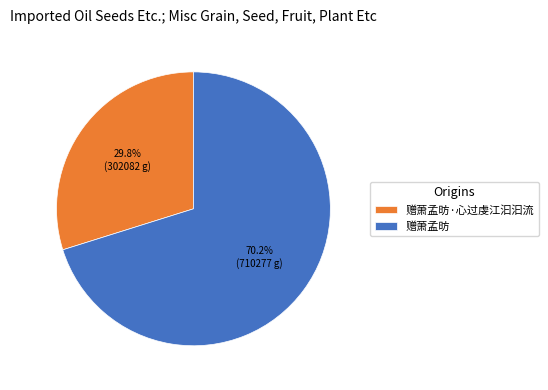

True or false: 赠萧孟昉·心过虔江汩汩流 accounts for 39% of the total.

False